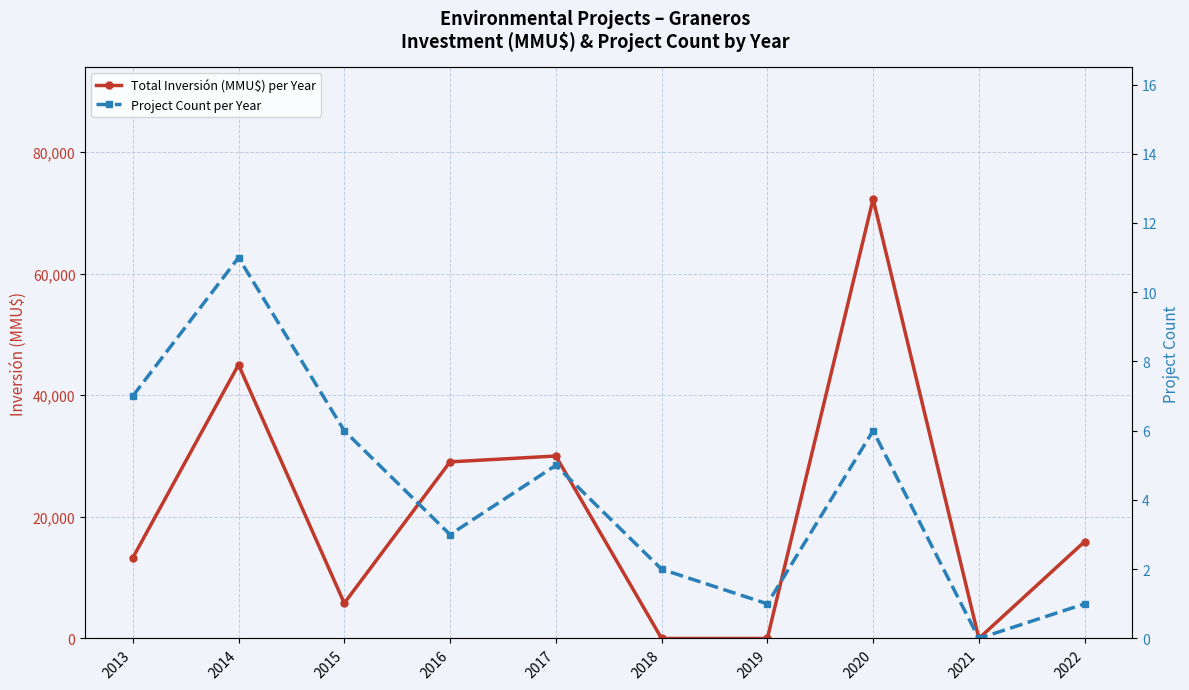

After their last crossing, which series has the higher values: Total Inversión (MMU$) per Year or Project Count per Year?

Total Inversión (MMU$) per Year